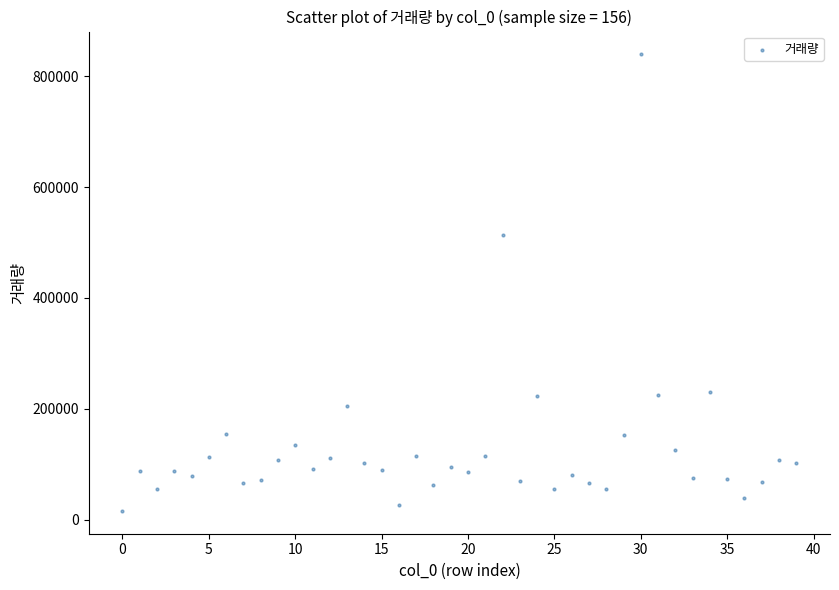

What is the range of Y values (max minus min)?

823401